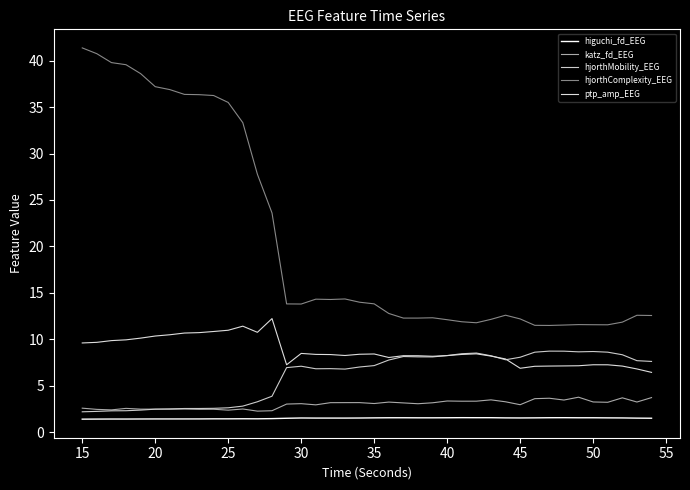

How many series are shown in this chart?

5